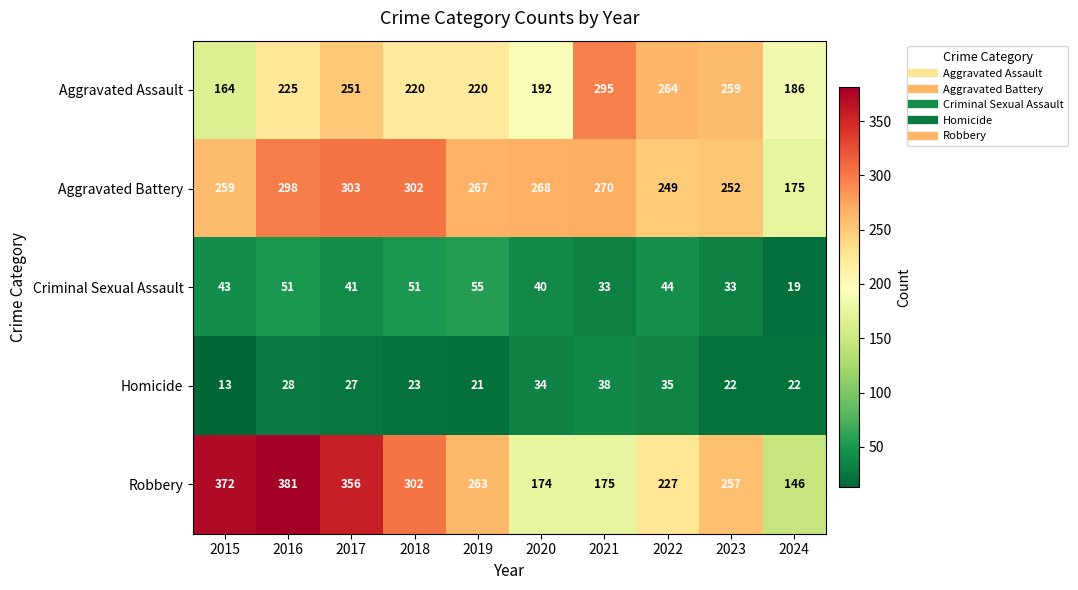

What is the difference between the highest and lowest values at 2017?

329